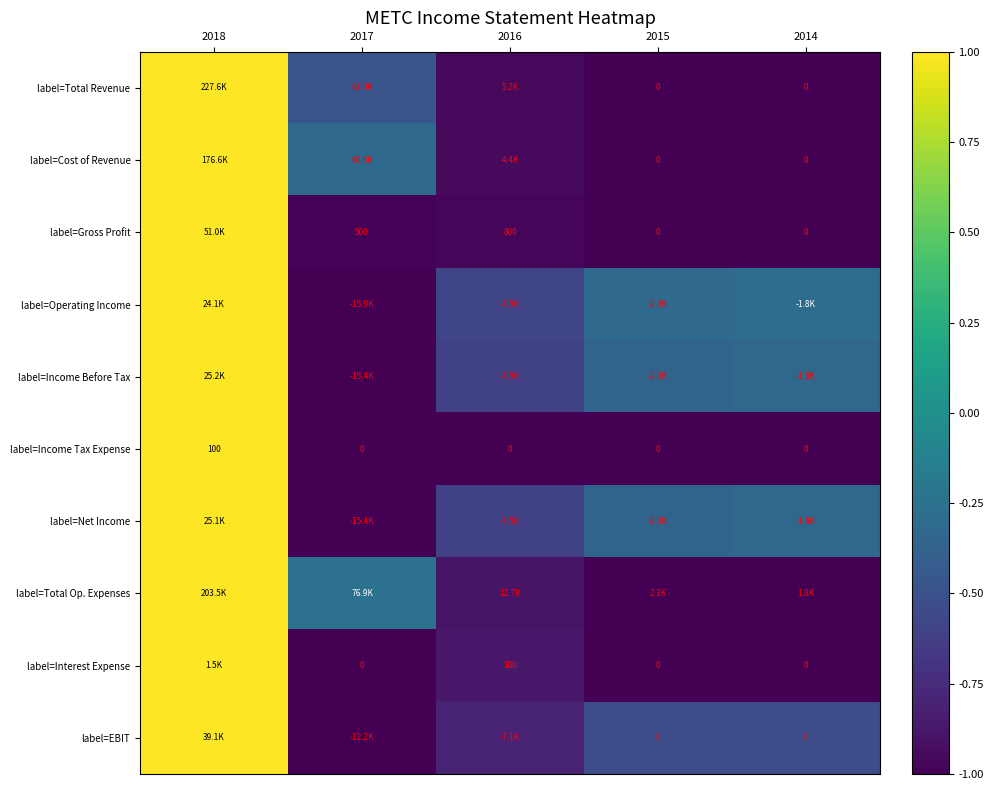

Which label corresponds to the largest value in the chart?

2018